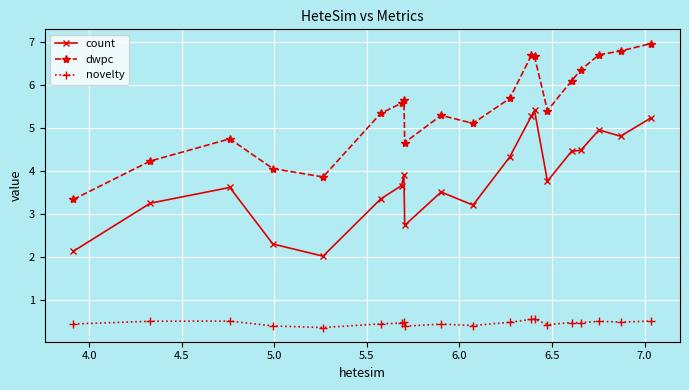

How many novelty values are between 0 and 1?

20